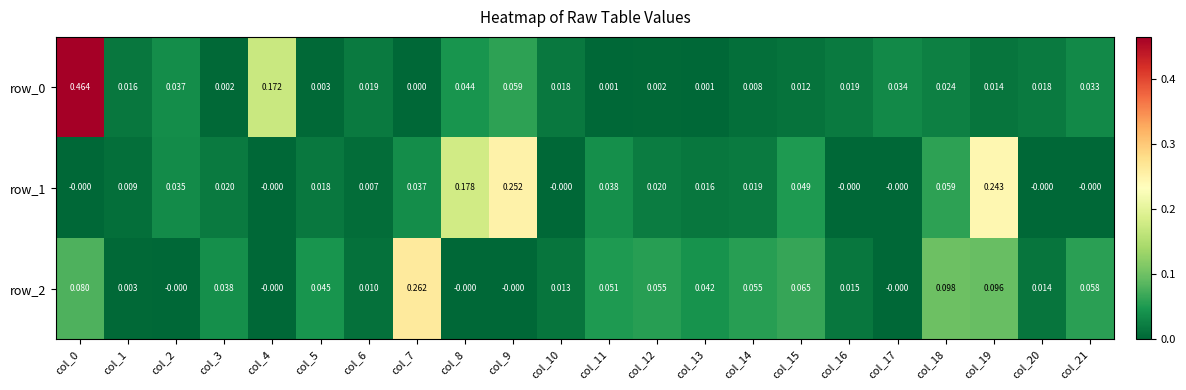

Is the value of row_0 at col_10 greater than the value of row_2 at col_17?

Yes